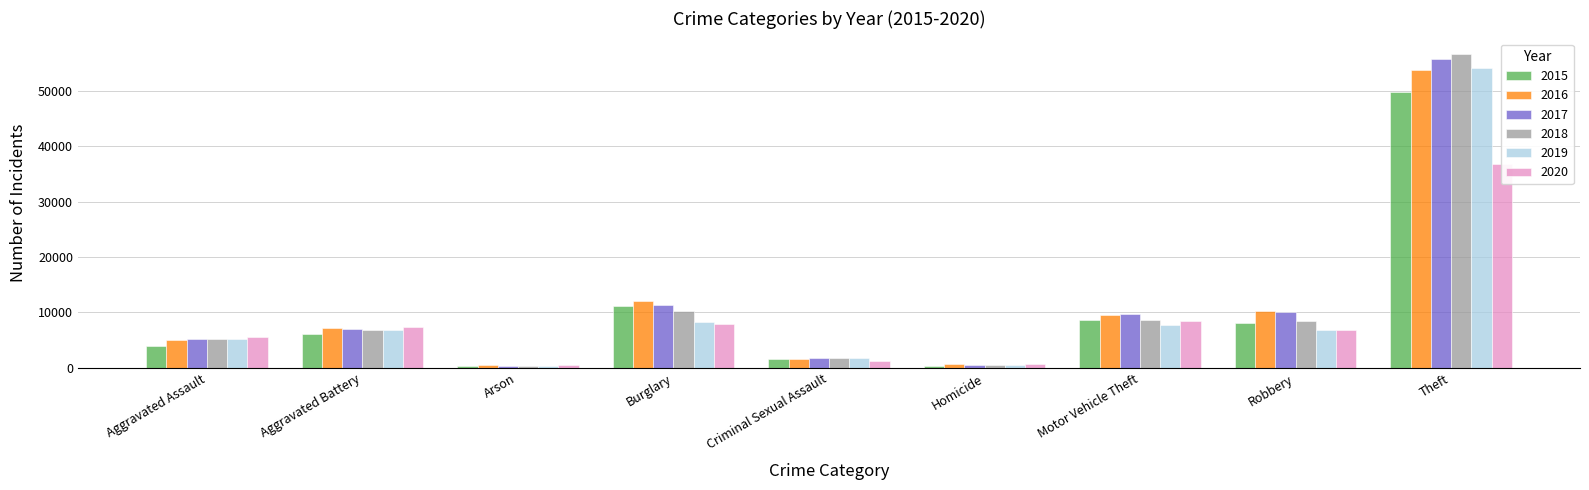

At which label is 2020 closest to 18601?

Motor Vehicle Theft